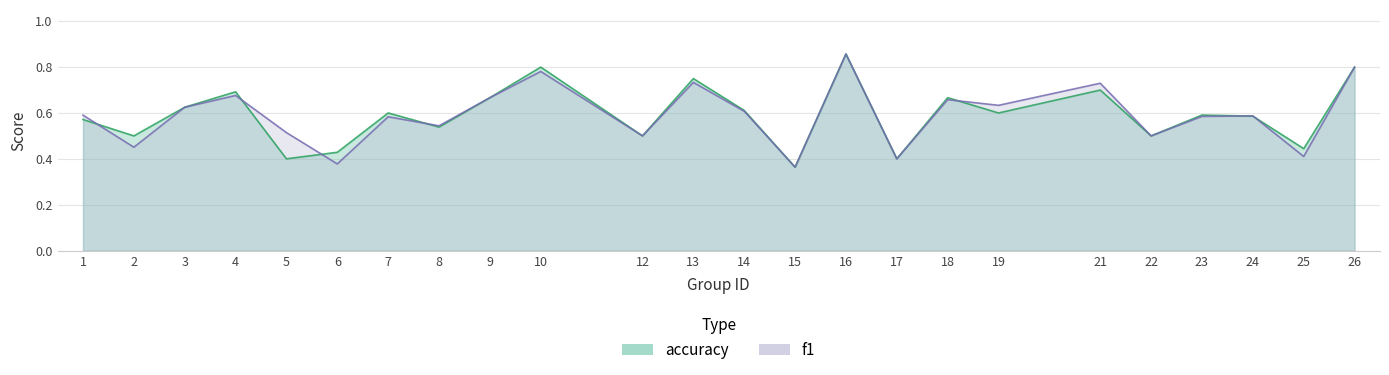

Which label corresponds to the largest value in the chart?

16